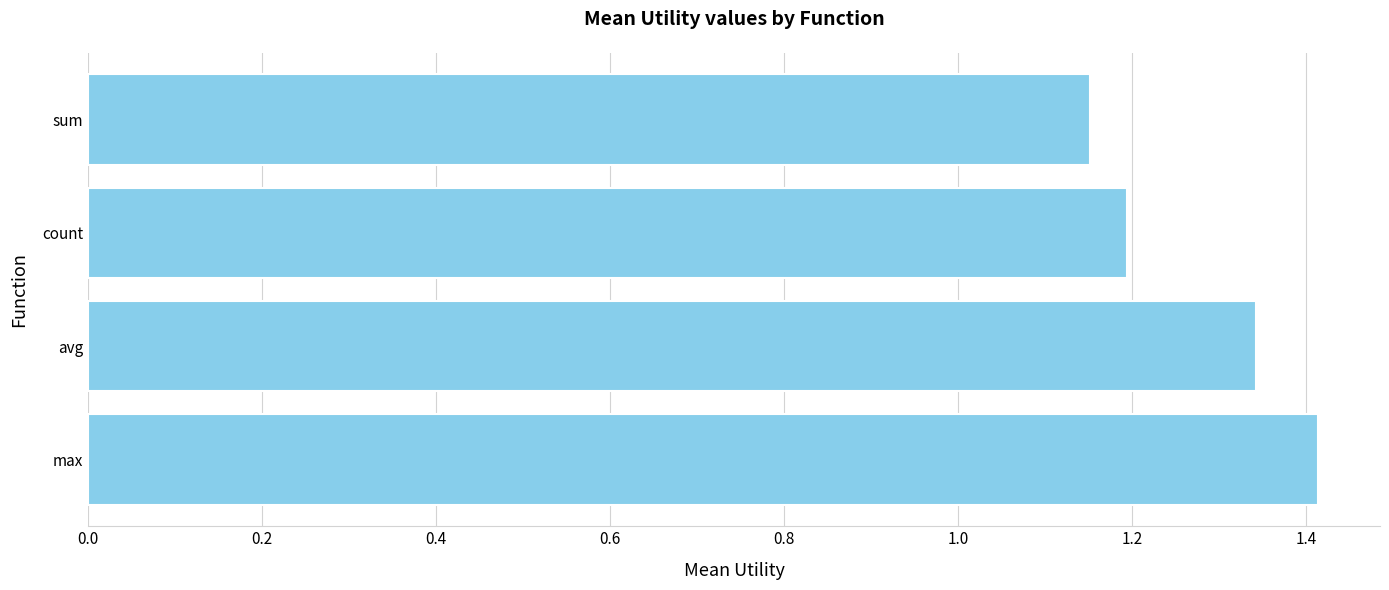

Which category has the lowest value across all series?

sum